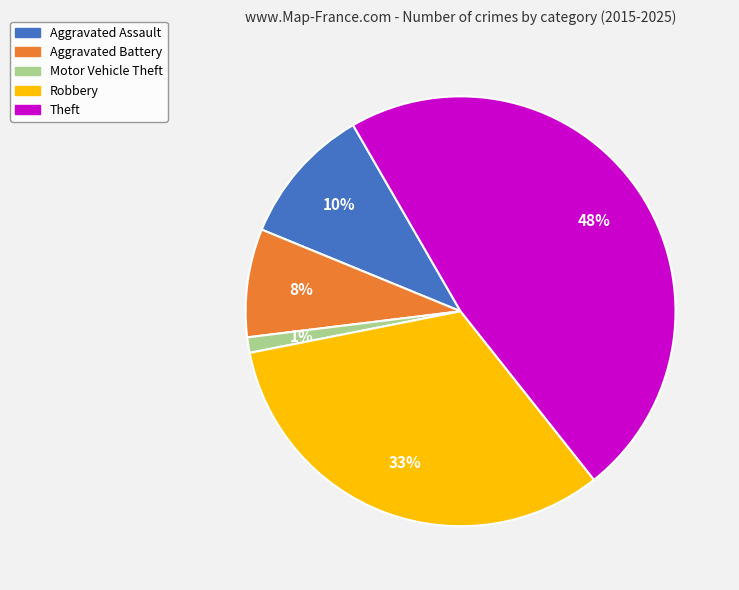

Is it true that Motor Vehicle Theft is 12% of the pie?

False